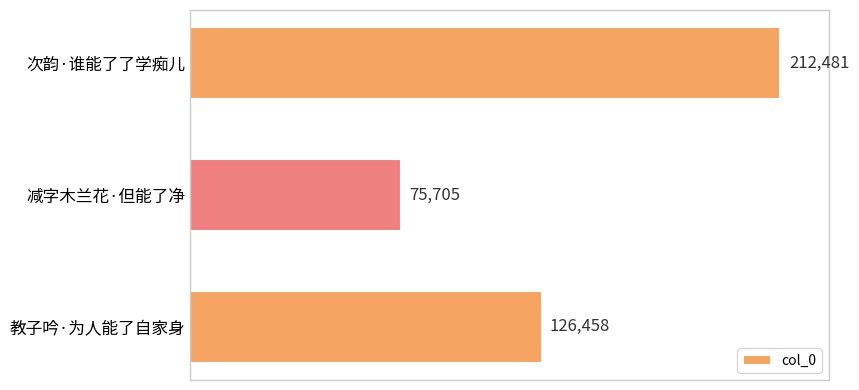

List the labels in order of value, smallest first.

减字木兰花·但能了净, 教子吟·为人能了自家身, 次韵·谁能了了学痴儿